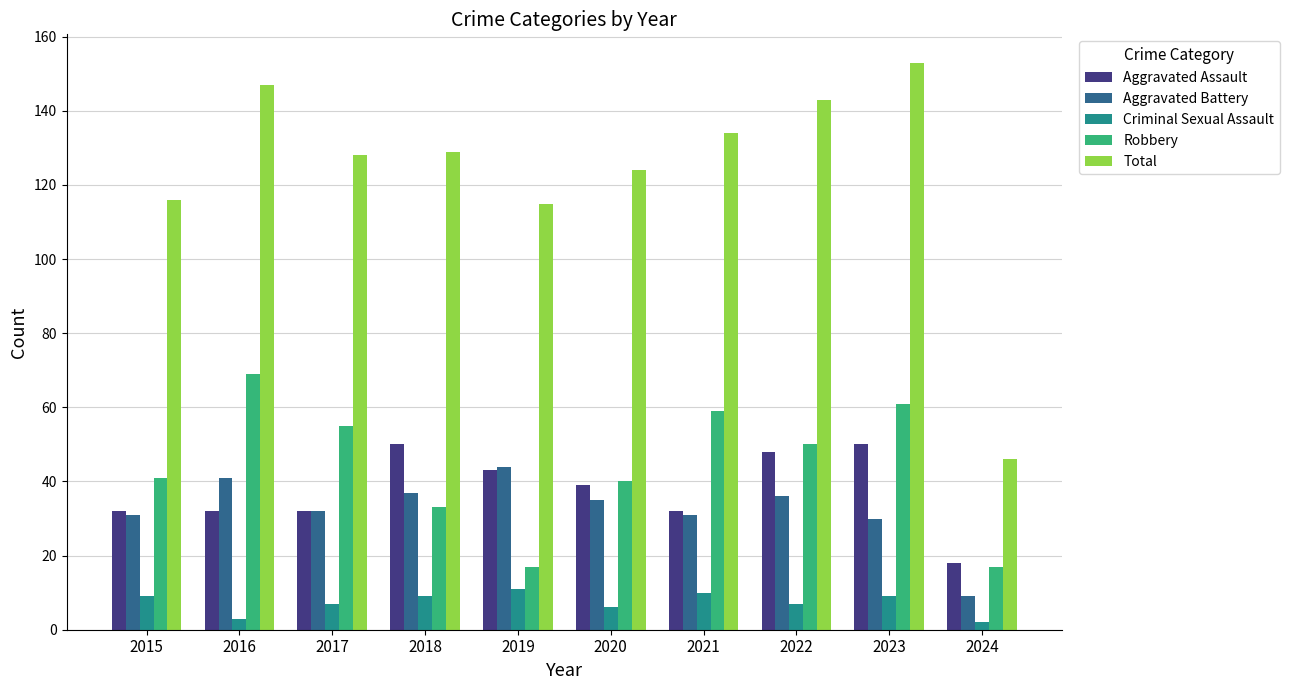

Is the value of Aggravated Assault at 2016 greater than the value of Total at 2020?

No